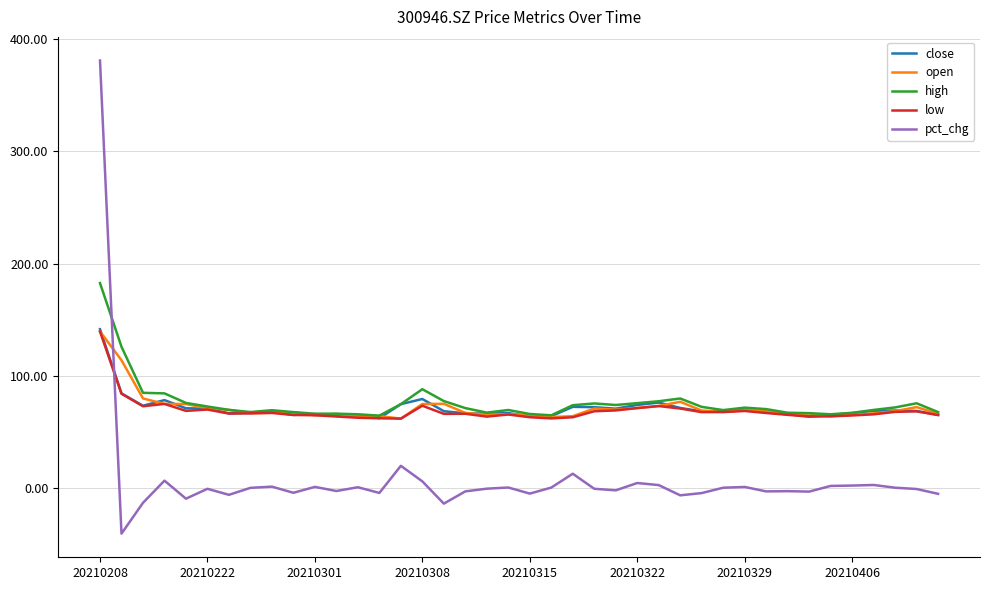

True or false: pct_chg and open cross at least once.

True